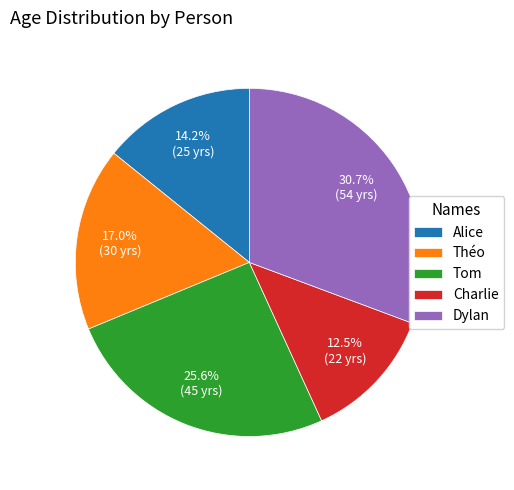

What is the smallest slice in the pie chart?

Charlie